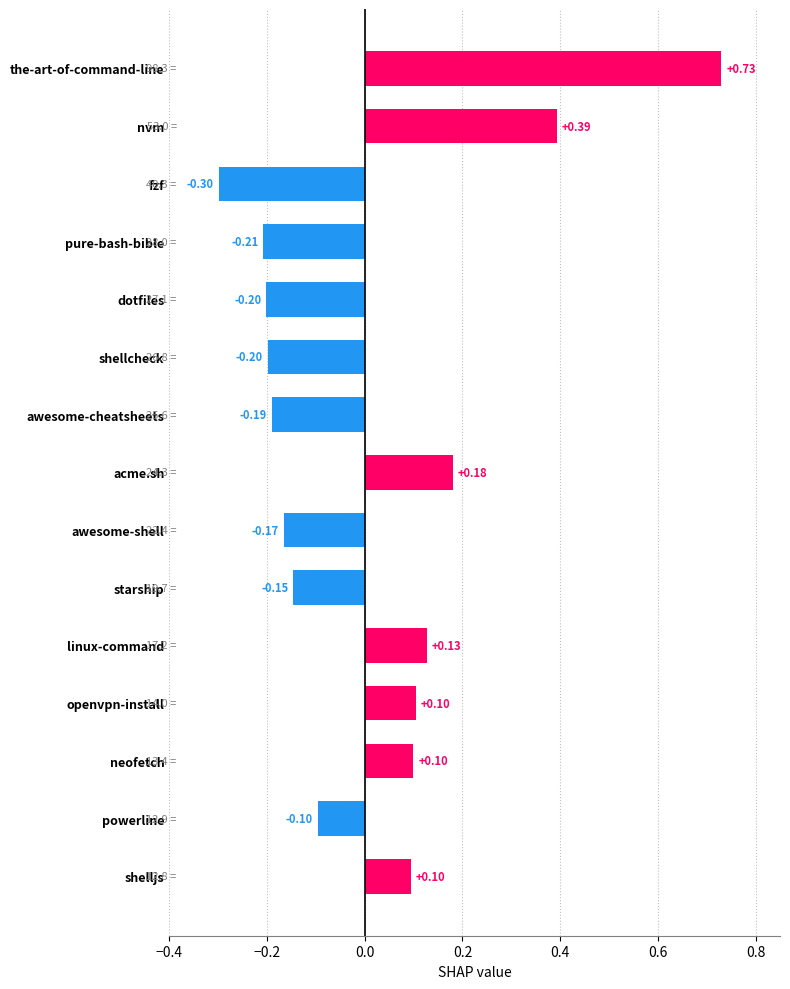

What is the label of the 5th bar from the top?

dotfiles